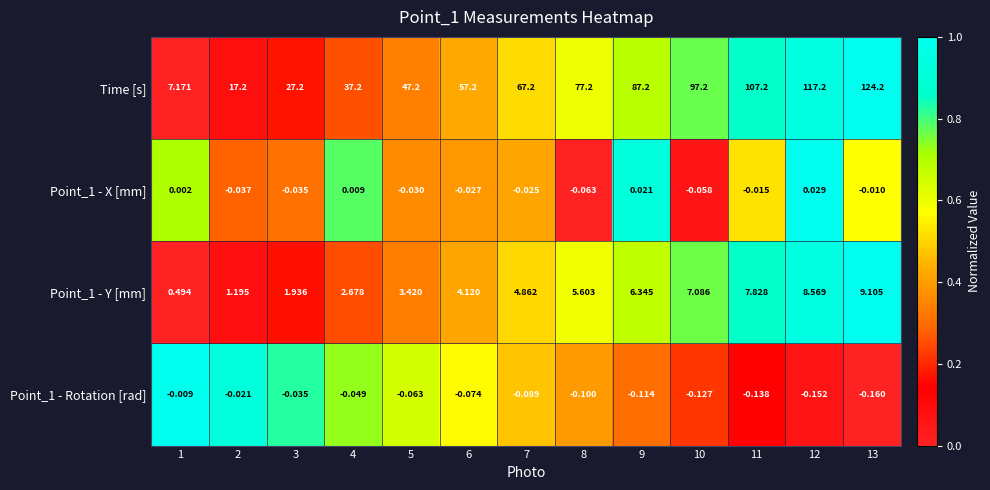

List the series in order of their peak value, lowest first.

Point_1 - Rotation [rad], Point_1 - X [mm], Point_1 - Y [mm], Time [s]